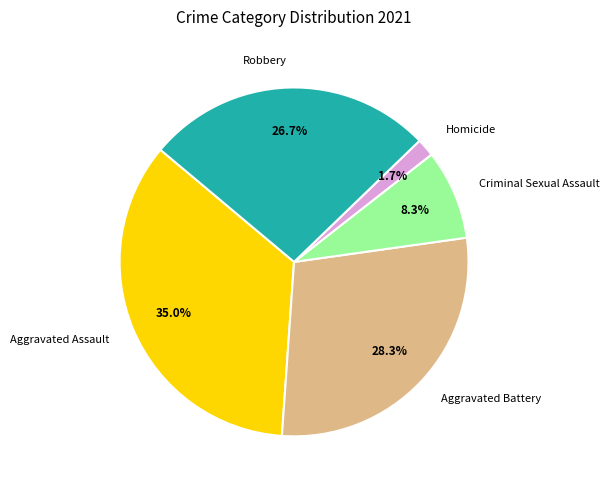

Does any single category account for the majority?

No